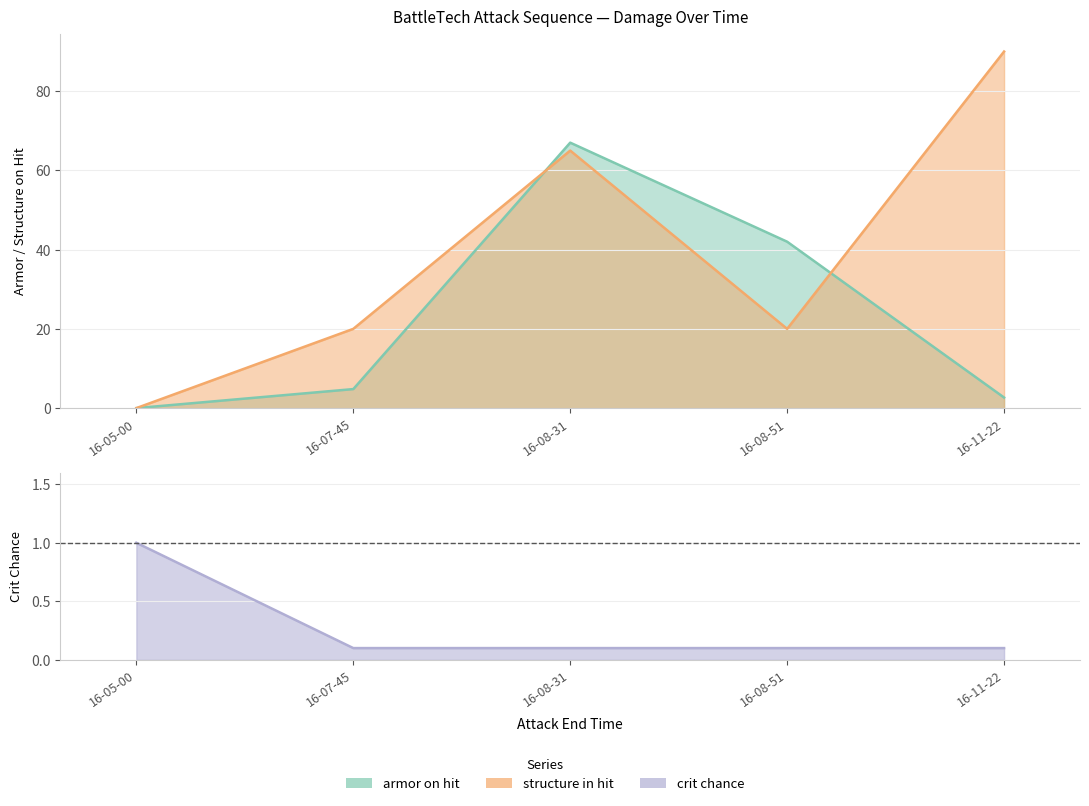

At which label does crit chance reach its peak?

16-05-00